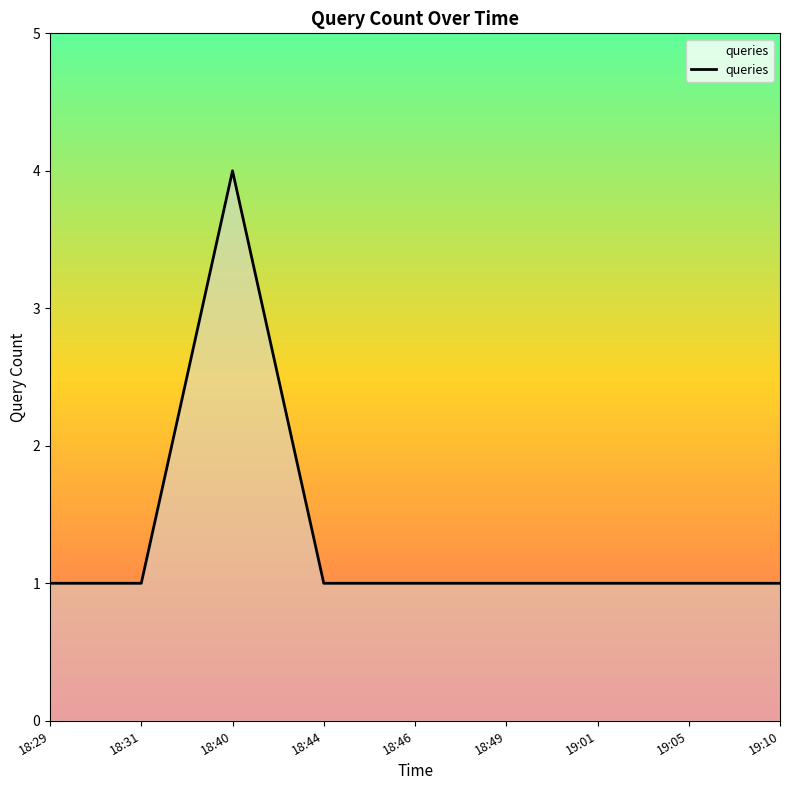

Is it true that the value at 18:40 is 2?

False